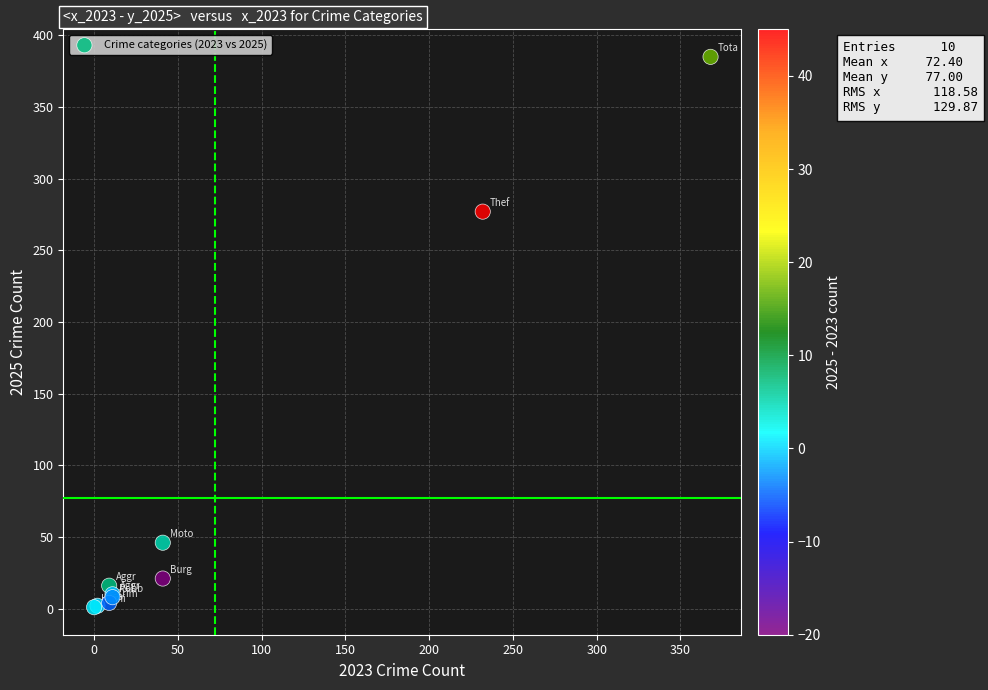

What Y value in the scatter plot is closest to 193?

277